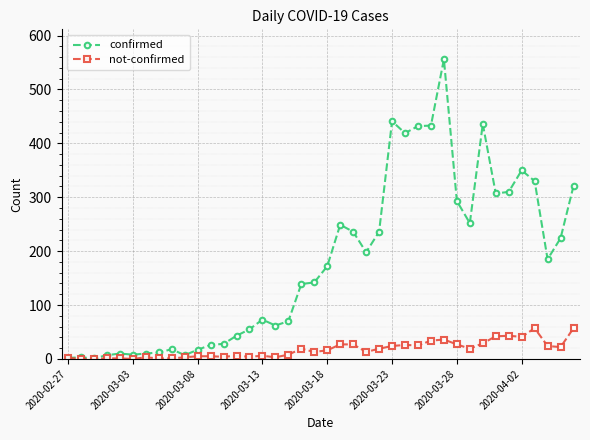

True or false: confirmed has more than 1 points higher than both neighbors.

True